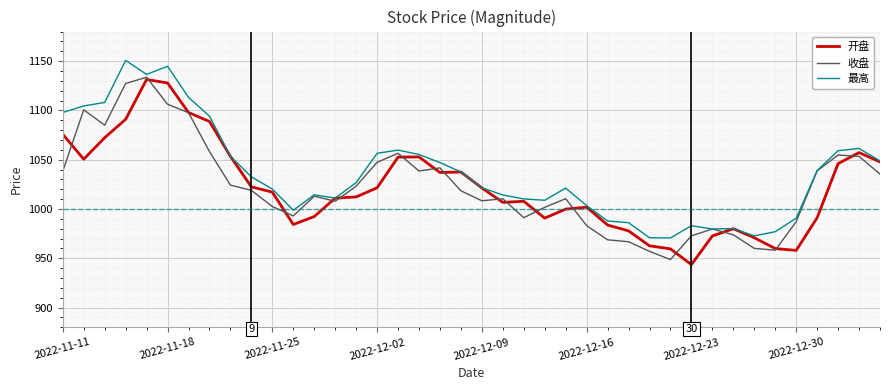

Which series has the largest total across all categories?

最高